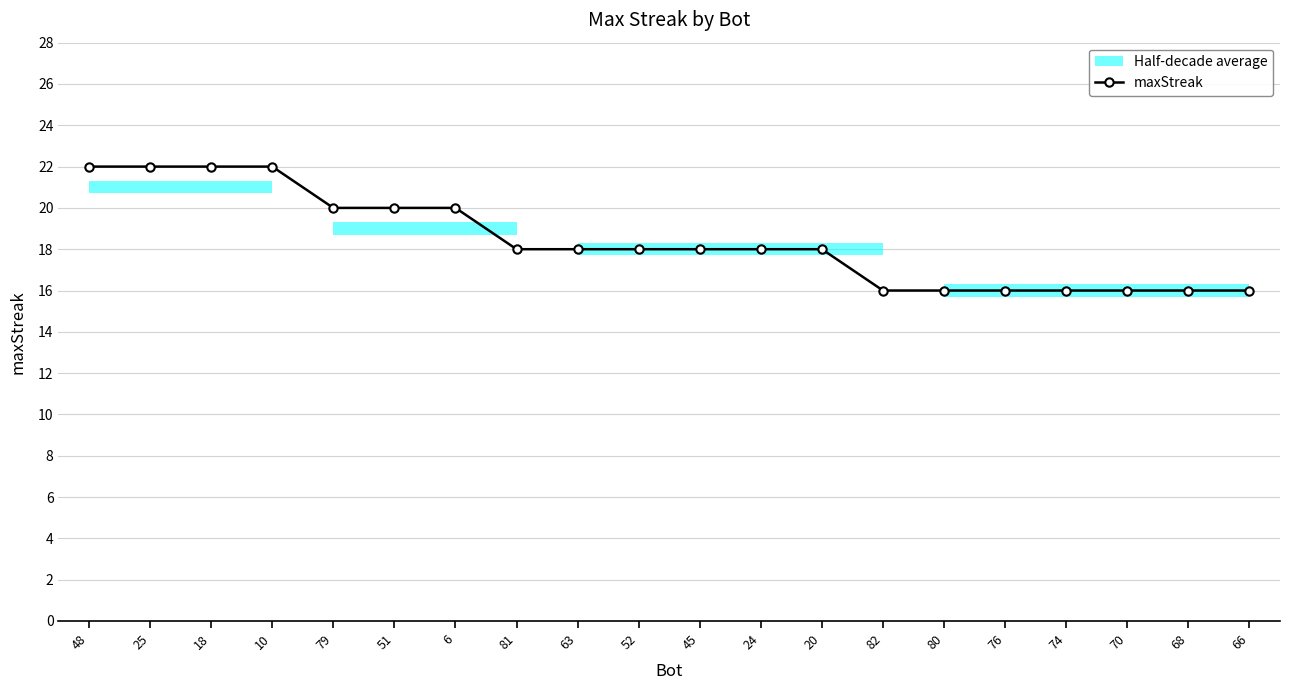

Reading left to right, list all the values displayed in this chart.

22	22	22	22	20	20	20	18	18	18	18	18	18	16	16	16	16	16	16	16